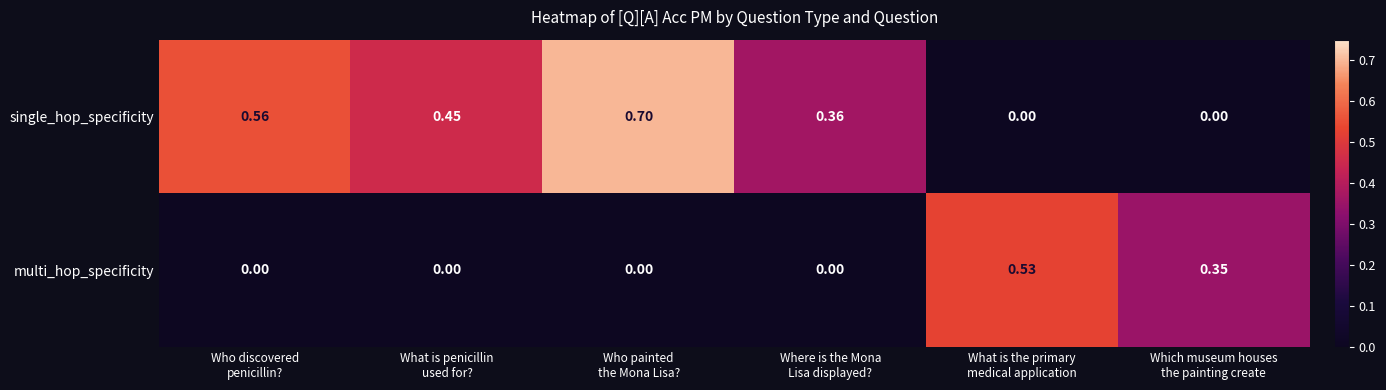

What is the spread (max minus min) of values at Who painted
the Mona Lisa??

0.7